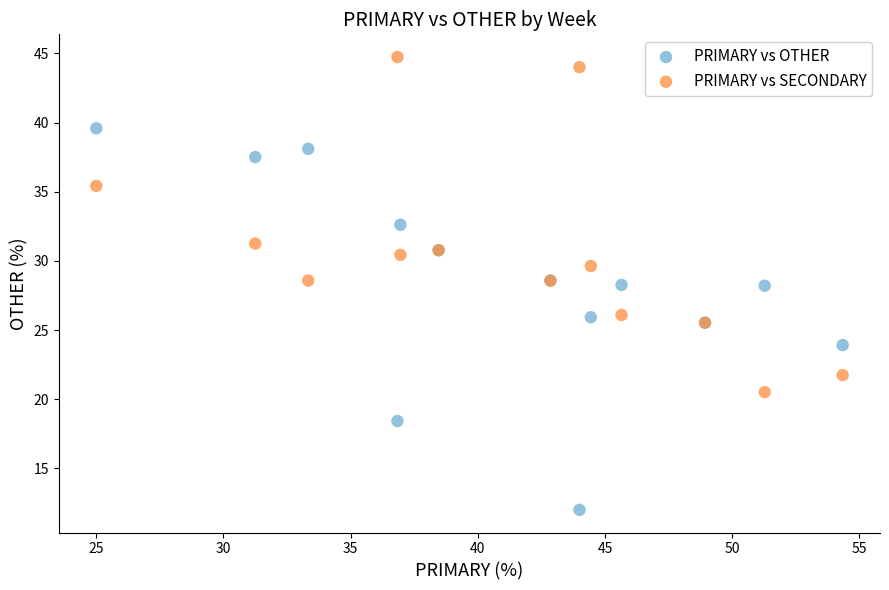

What are all the series names shown in the legend?

PRIMARY vs OTHER, PRIMARY vs SECONDARY